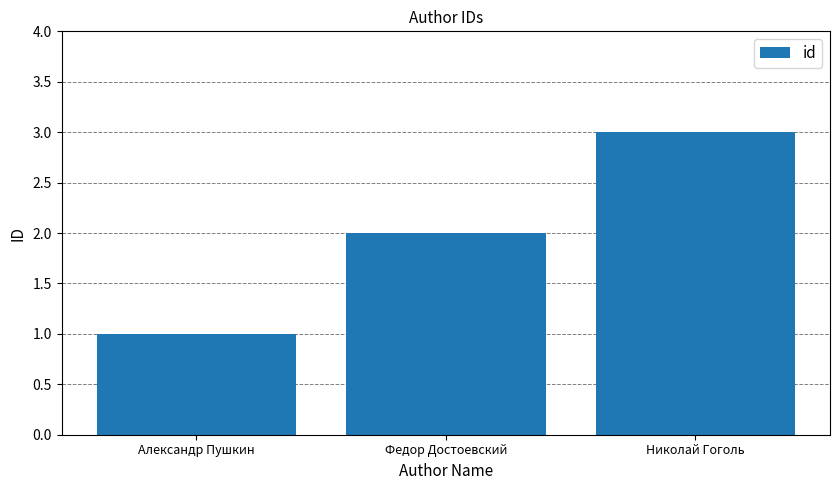

What is the difference between the values at Николай Гоголь and Федор Достоевский?

1